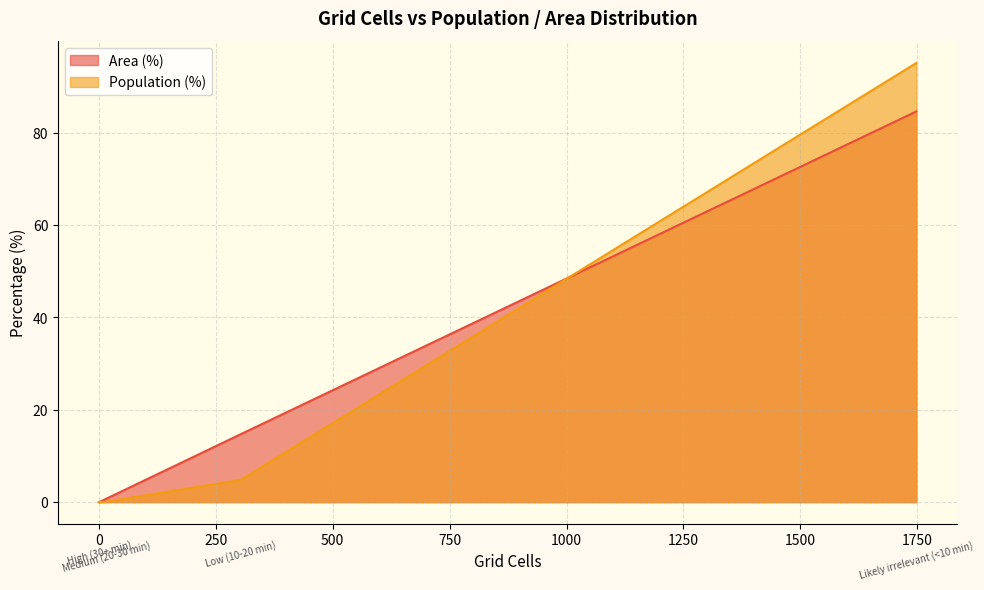

How many lines are shown in the chart?

2